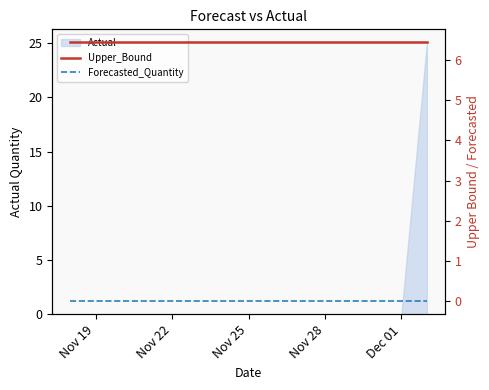

True or false: Actual has a value of 10 at Nov 19.

False